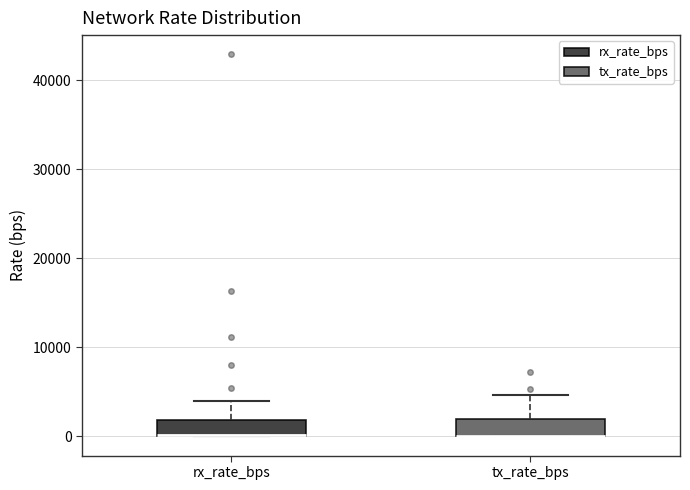

Reading left to right, transcribe this box plot: for each box, give where its median line is, the range the box spans, and where its two whiskers end, as read against the y-axis. The values are not printed on the chart, so give them approximately, as read against the axis.

rx_rate_bps: median 0, box 0 to 2000, whiskers 0 to 4000
tx_rate_bps: median 0 (drawn on the box's lower edge), box 0 to 2000, whiskers 0 to 5000